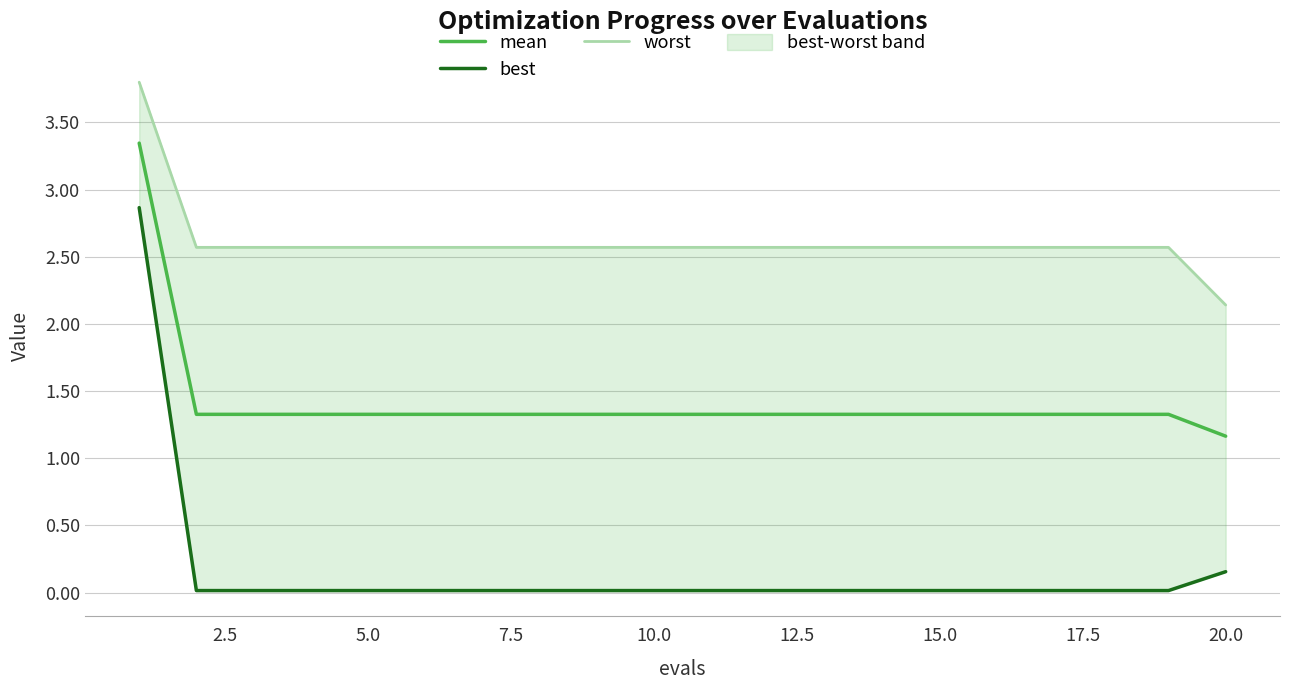

At how many categories does at least one series exceed 3?

1